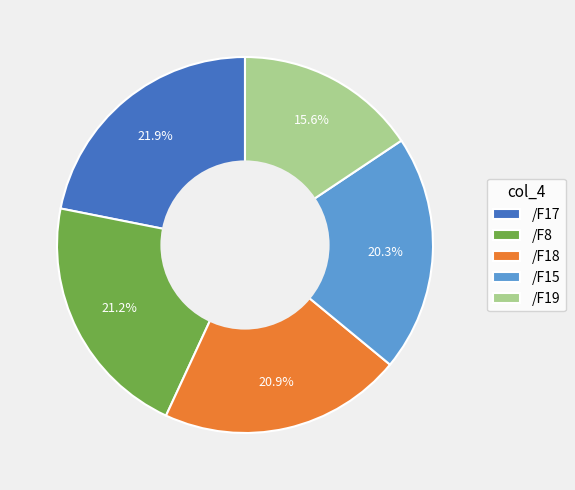

To the nearest percent, what is the combined percentage of /F17 and /F18?

43%